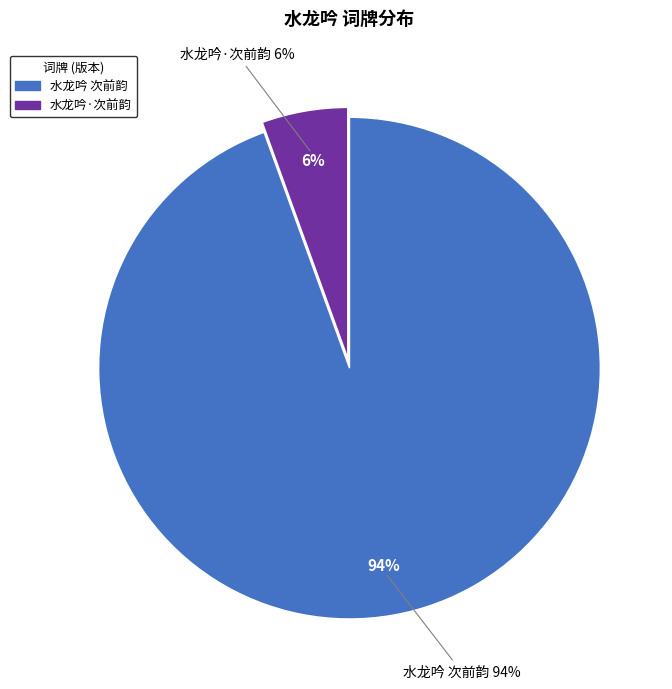

Approximately how many times larger is the value at 水龙吟 次前韵 compared to 水龙吟·次前韵?

17.1